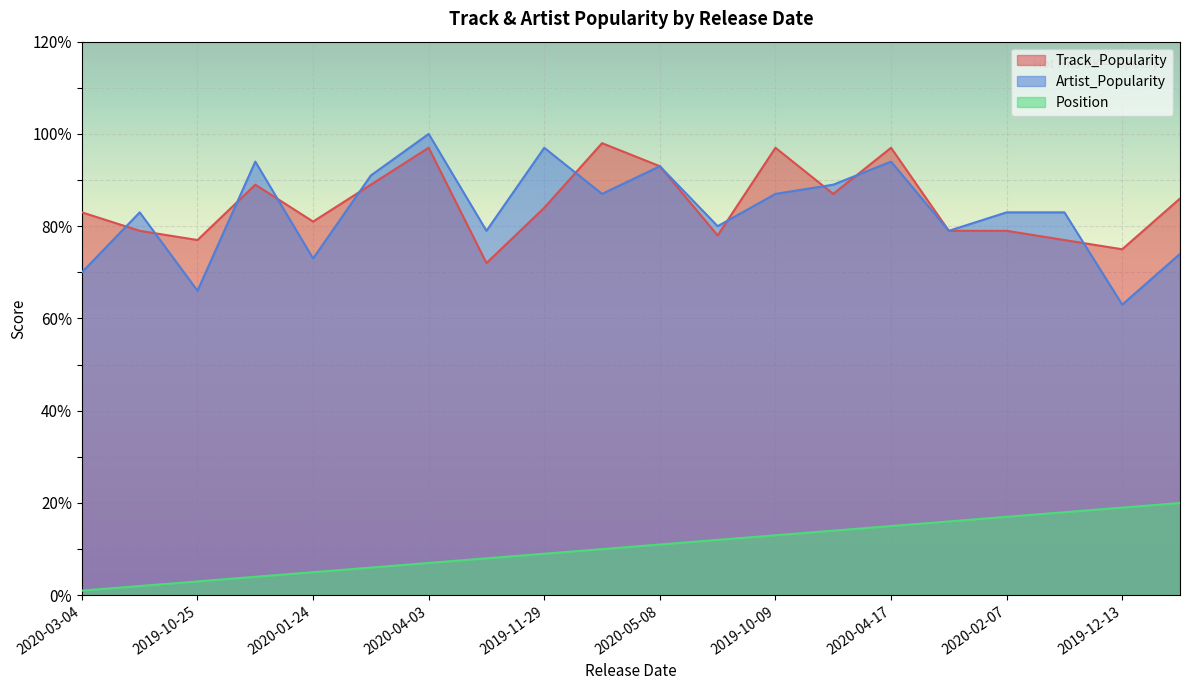

At which label is Position closest to 10?

2020-02-08